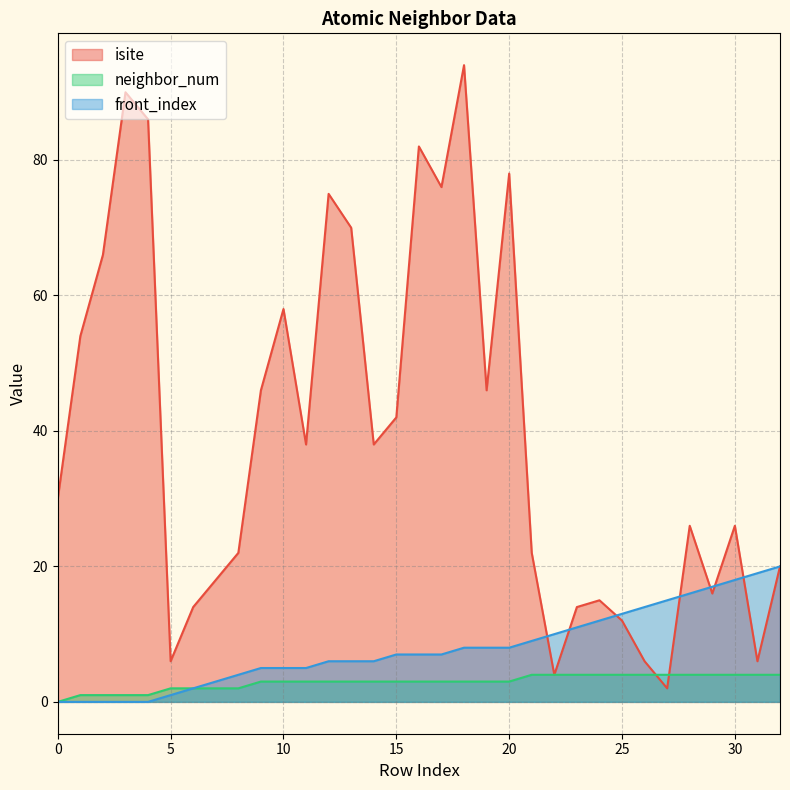

What is the difference between the maximum and minimum values in the neighbor_num series?

4